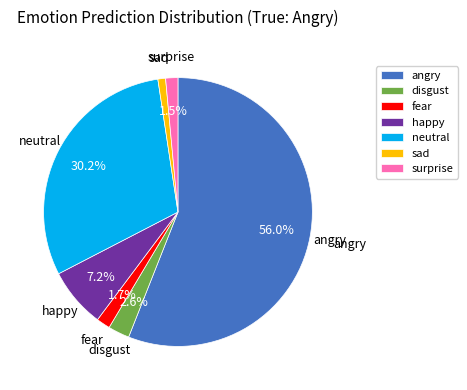

True or false: angry accounts for 64% of the total.

False